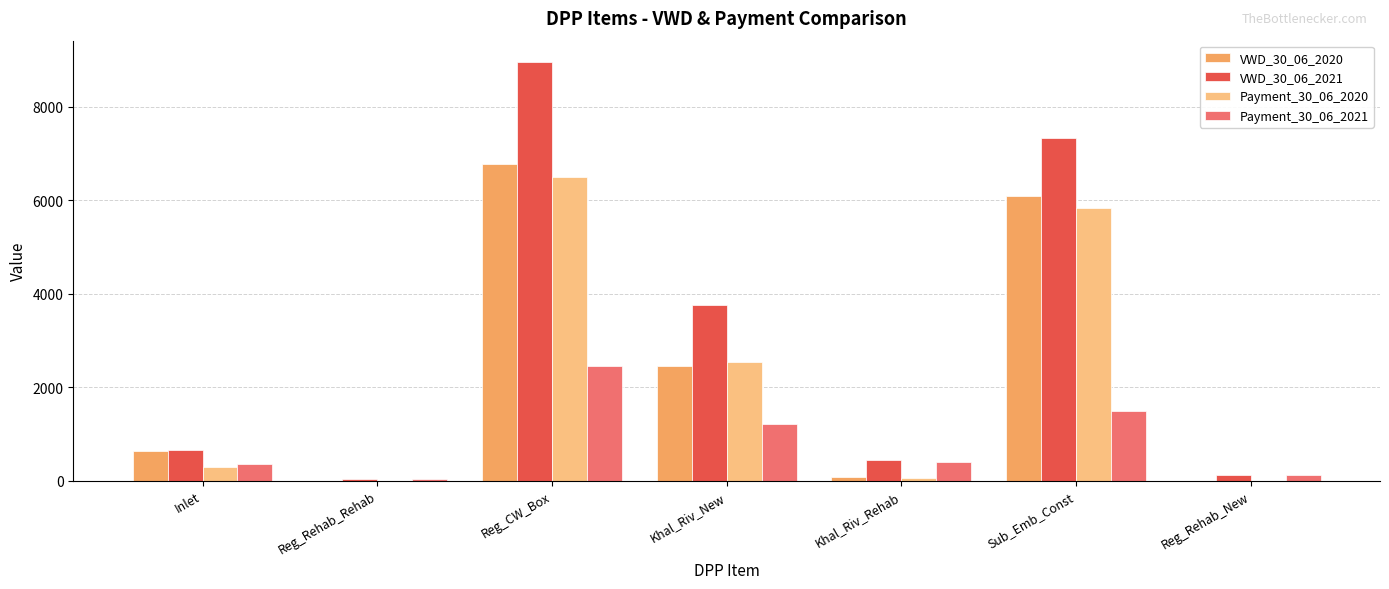

Is it true that Payment_30_06_2020 equals 1450.0 at Khal_Riv_New?

False